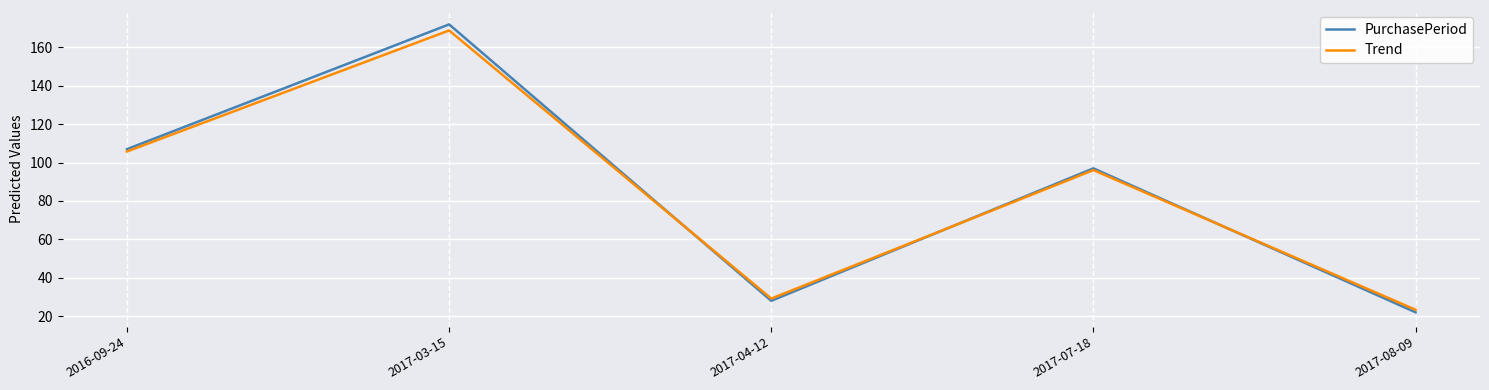

Reading left to right, transcribe all the data shown in this chart.

PurchasePeriod: 2016-09-24=107.0	2017-03-15=172.0	2017-04-12=28.0	2017-07-18=97.0	2017-08-09=22.0
Trend: 2016-09-24=105.8	2017-03-15=168.8	2017-04-12=29.2	2017-07-18=96.1	2017-08-09=23.3